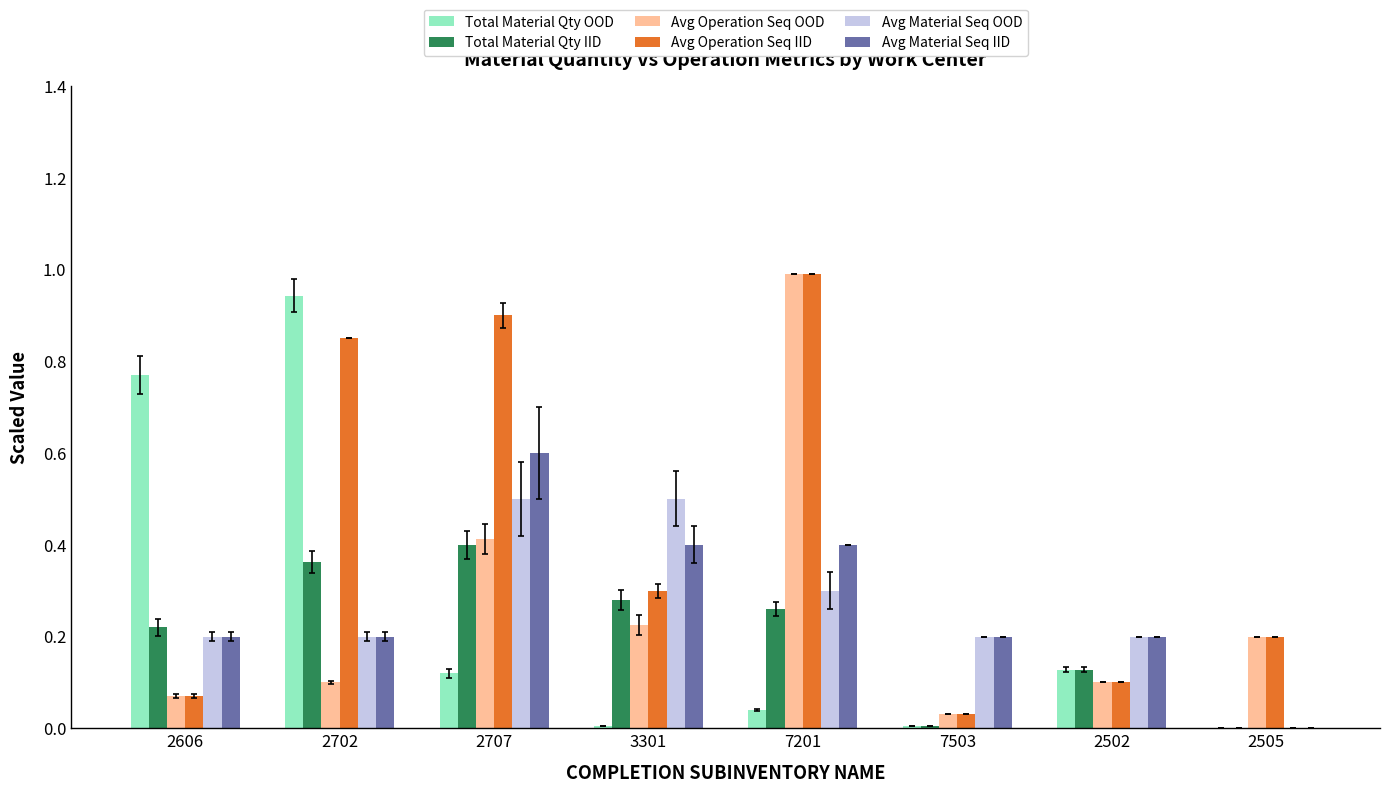

At which category does the chart reach its peak across all series?

7201